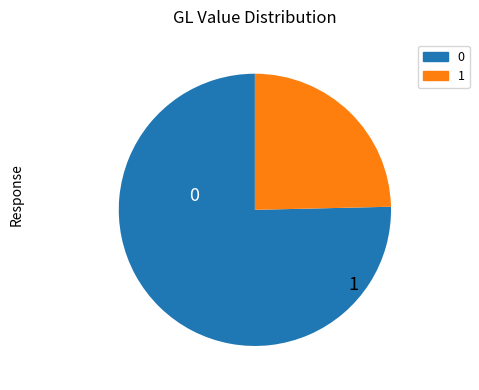

Does any single category account for the majority?

Yes